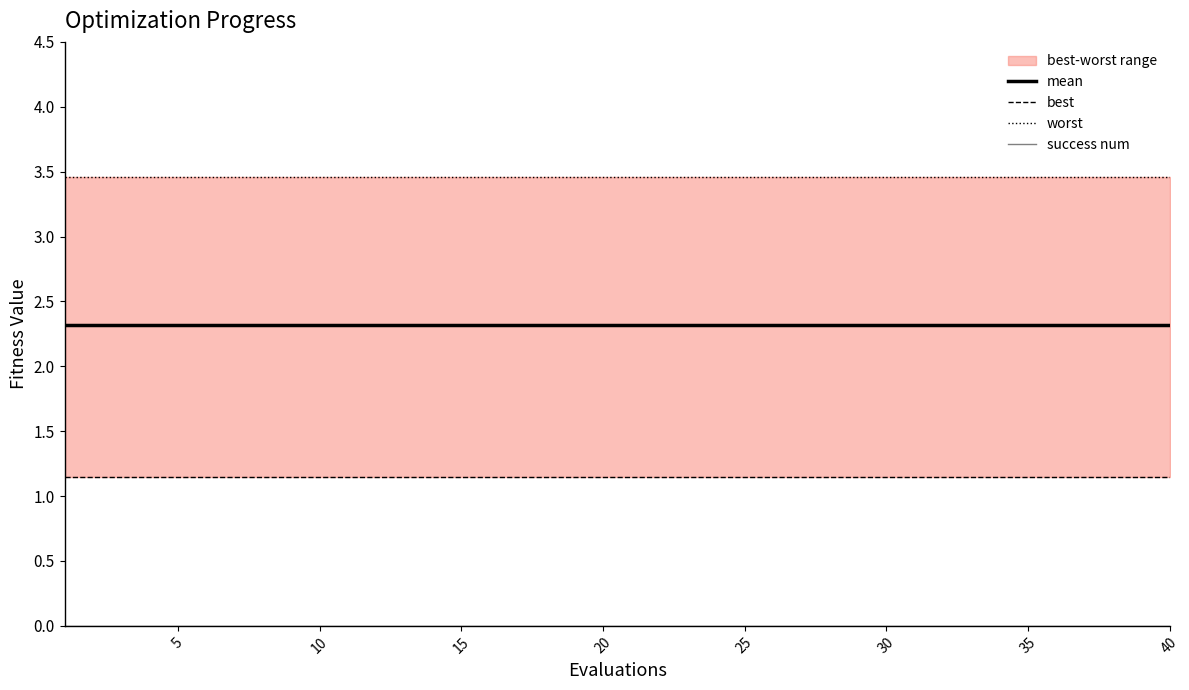

Reading left to right, what are all the values shown in this chart?

mean: 2.3	2.3	2.3	2.3	2.3	2.3	2.3	2.3	2.3	2.3	2.3	2.3	2.3	2.3	2.3	2.3	2.3	2.3	2.3	2.3	2.3	2.3	2.3	2.3	2.3	2.3	2.3	2.3	2.3	2.3	2.3	2.3	2.3	2.3	2.3	2.3	2.3	2.3	2.3	2.3
best: 1.1	1.1	1.1	1.1	1.1	1.1	1.1	1.1	1.1	1.1	1.1	1.1	1.1	1.1	1.1	1.1	1.1	1.1	1.1	1.1	1.1	1.1	1.1	1.1	1.1	1.1	1.1	1.1	1.1	1.1	1.1	1.1	1.1	1.1	1.1	1.1	1.1	1.1	1.1	1.1
worst: 3.5	3.5	3.5	3.5	3.5	3.5	3.5	3.5	3.5	3.5	3.5	3.5	3.5	3.5	3.5	3.5	3.5	3.5	3.5	3.5	3.5	3.5	3.5	3.5	3.5	3.5	3.5	3.5	3.5	3.5	3.5	3.5	3.5	3.5	3.5	3.5	3.5	3.5	3.5	3.5
success num: 0.0	0.0	0.0	0.0	0.0	0.0	0.0	0.0	0.0	0.0	0.0	0.0	0.0	0.0	0.0	0.0	0.0	0.0	0.0	0.0	0.0	0.0	0.0	0.0	0.0	0.0	0.0	0.0	0.0	0.0	0.0	0.0	0.0	0.0	0.0	0.0	0.0	0.0	0.0	0.0